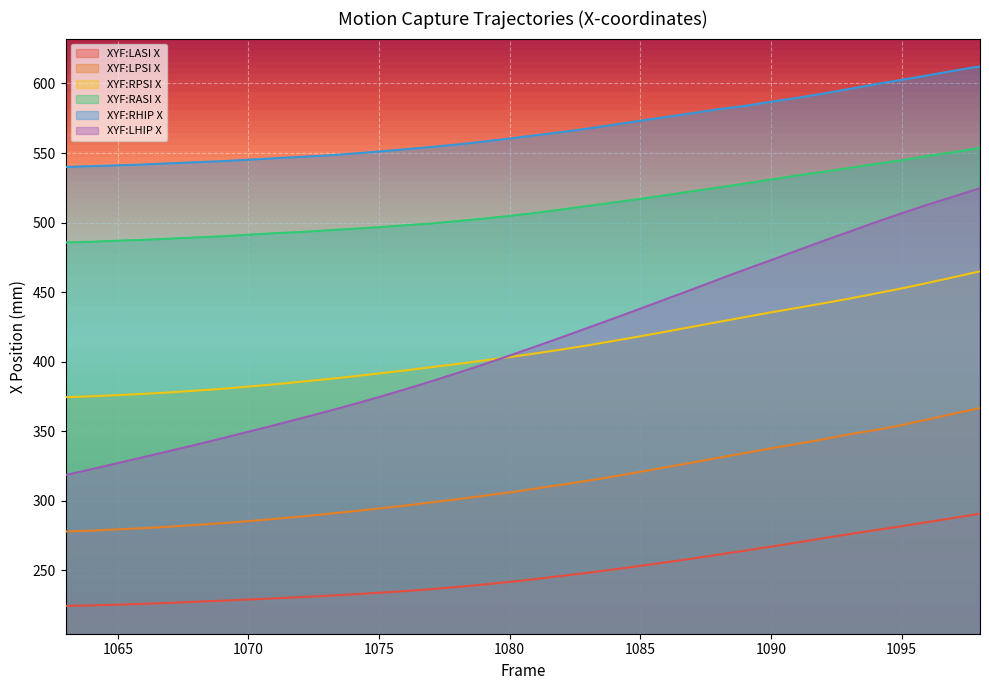

True or false: XYF:LPSI X and XYF:RPSI X intersect in this chart.

False